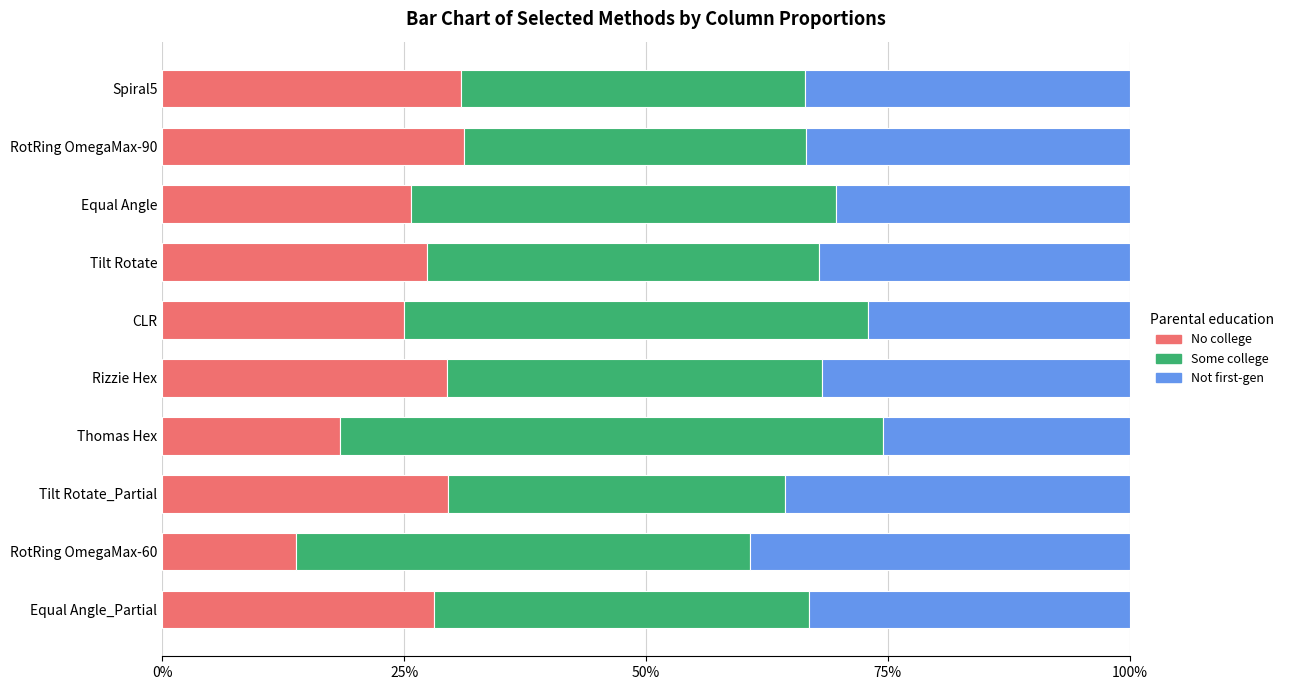

What are all the series names shown in the legend?

No college, Some college, Not first-gen